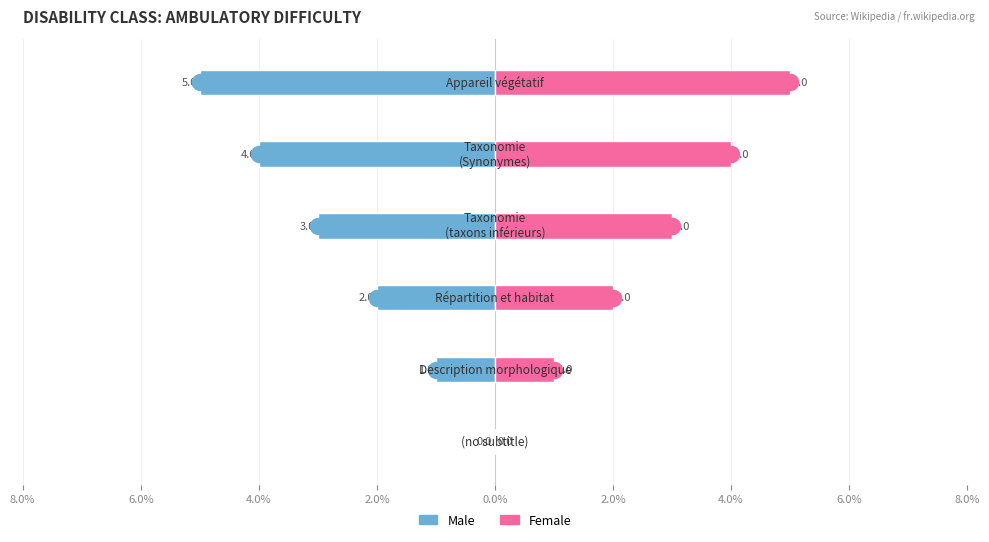

Rank the series by their average value, from lowest to highest.

Male, Female